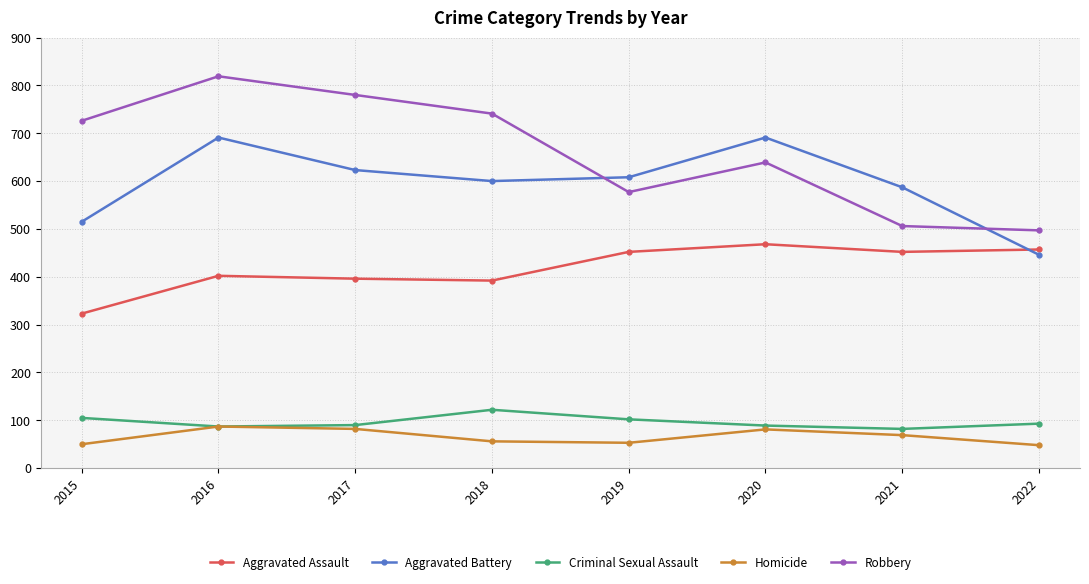

What is the total value across all series at 2017?

1971